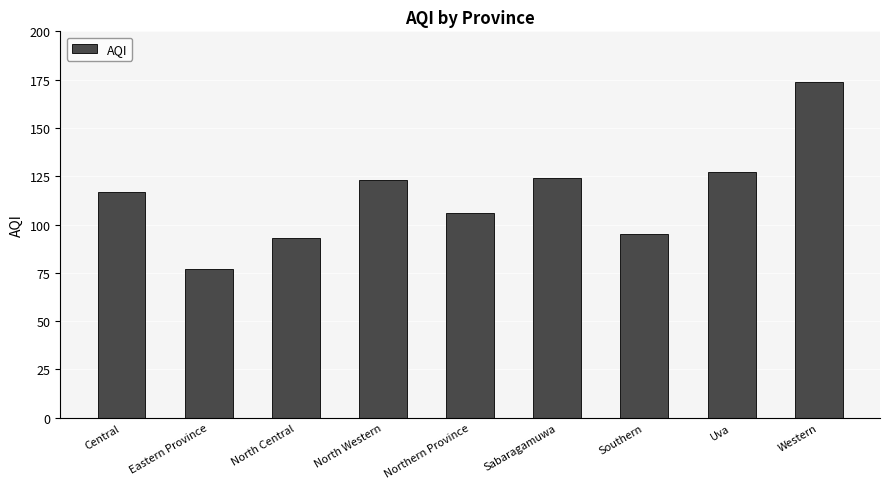

The value at Western is 50. True or false?

False